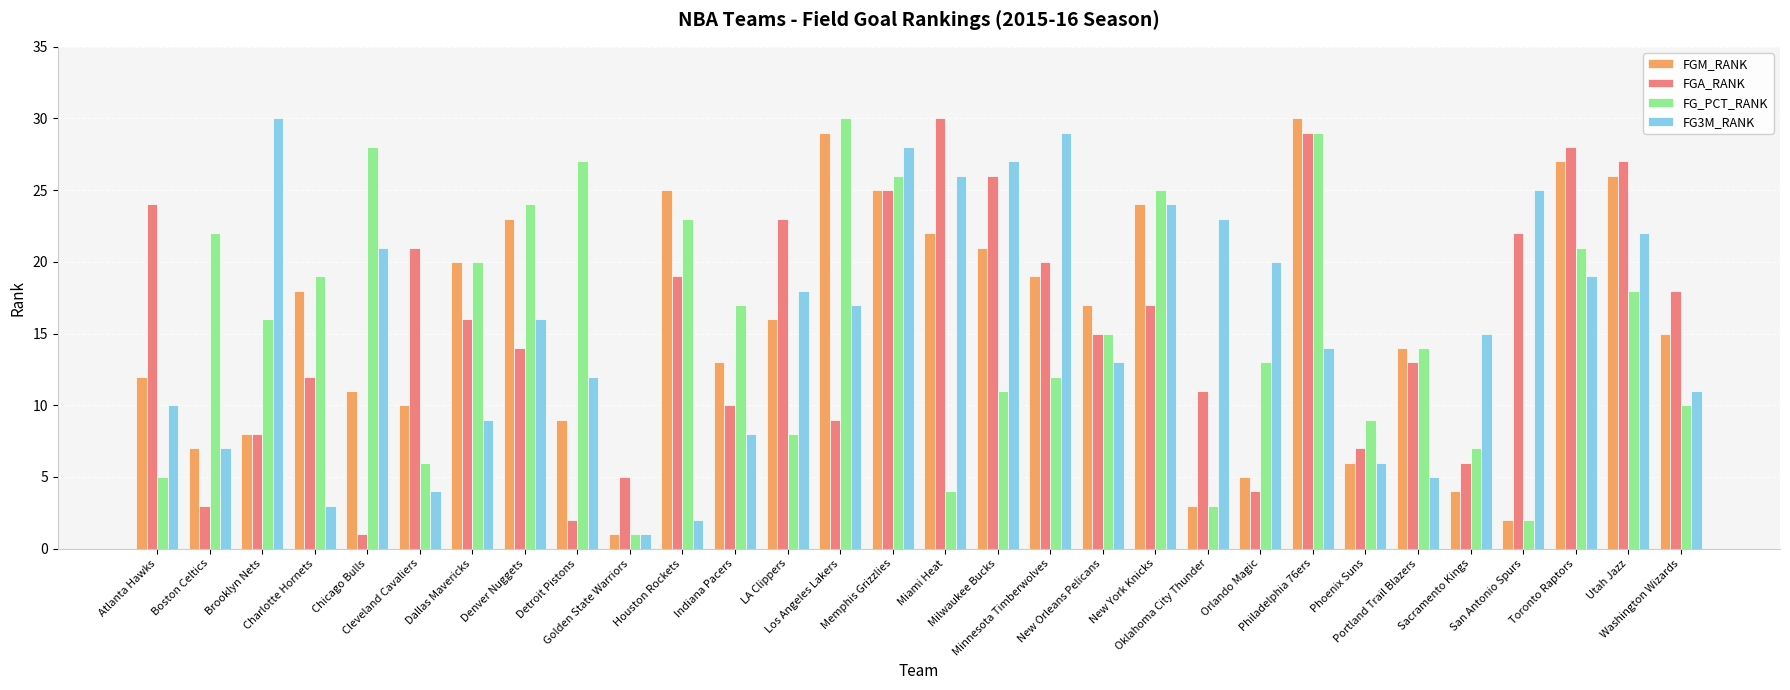

What is the difference between the maximum and second lowest values in the FGA_RANK series?

28